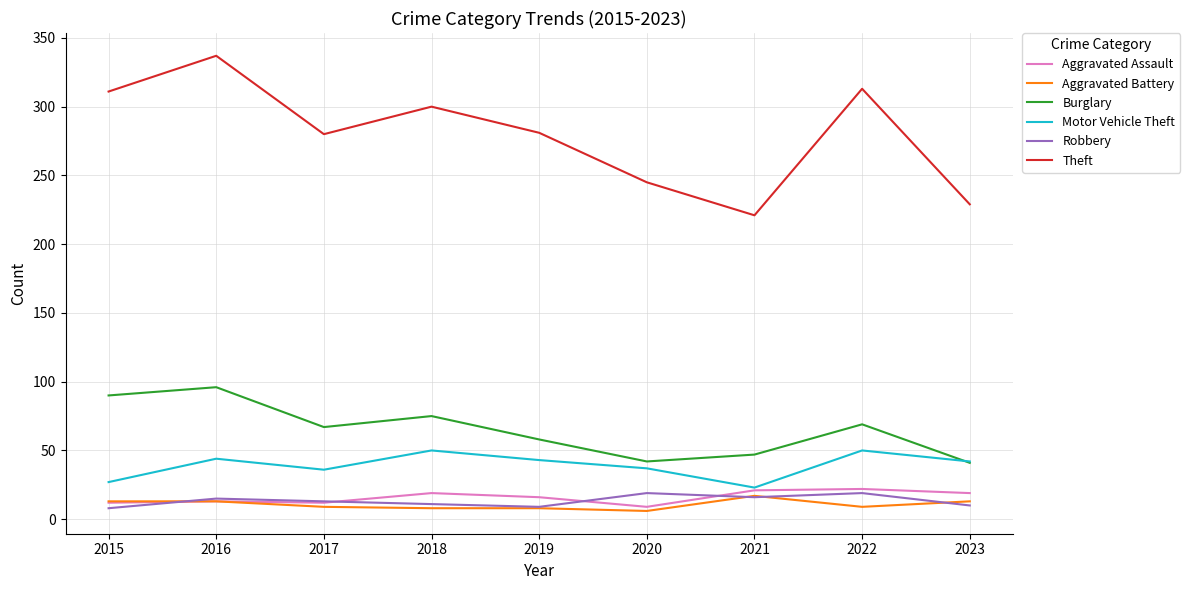

True or false: Theft and Robbery cross at least once.

False